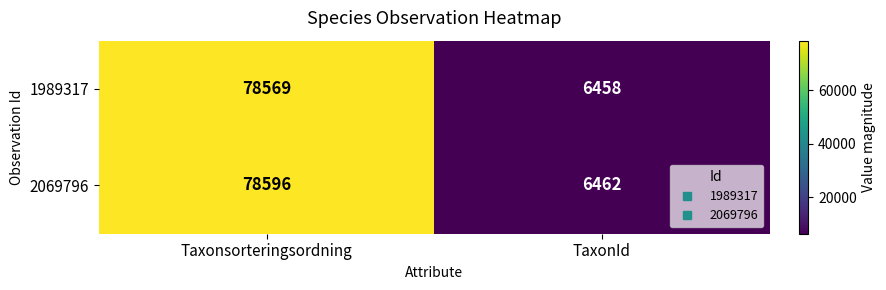

Read the 2069796 value at TaxonId, to the nearest 100.

6500